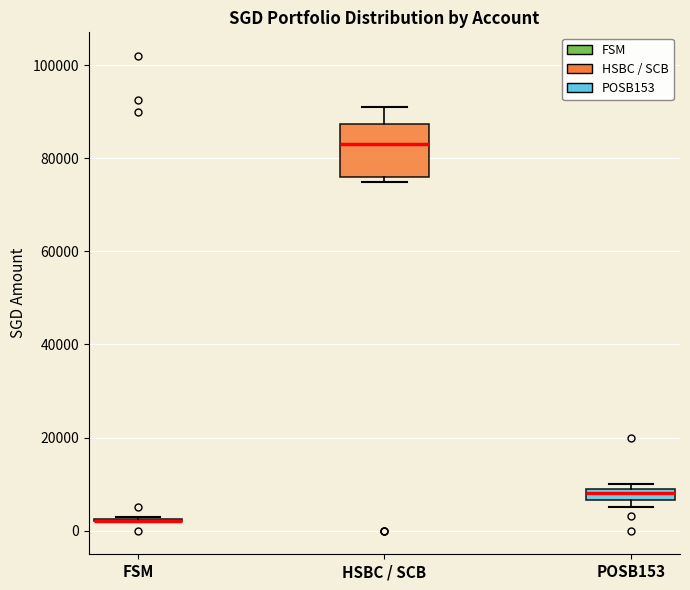

Comparing the boxes themselves (not the whiskers), which one is the tallest?

HSBC / SCB